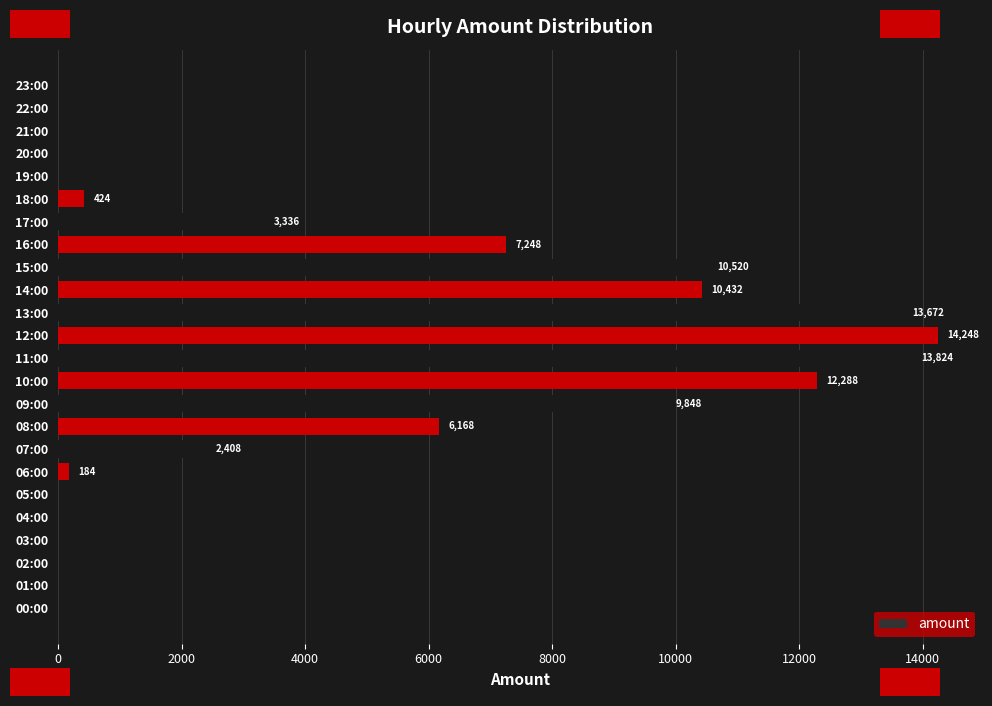

The value at 20:00 is -5551. True or false?

False